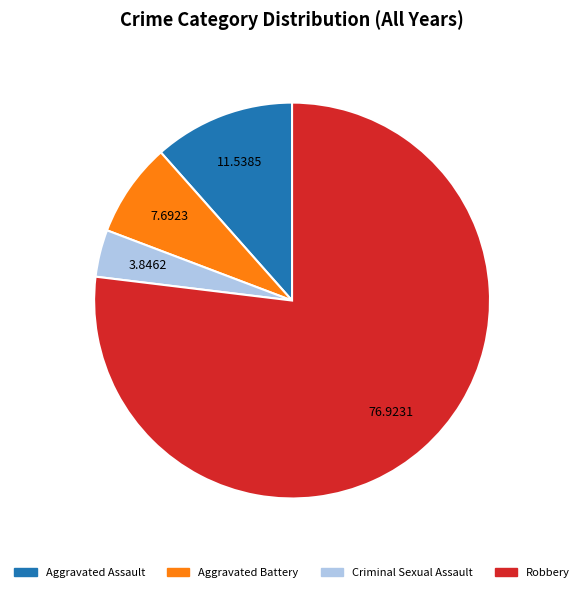

Is it true that Robbery is 19% of the pie?

False